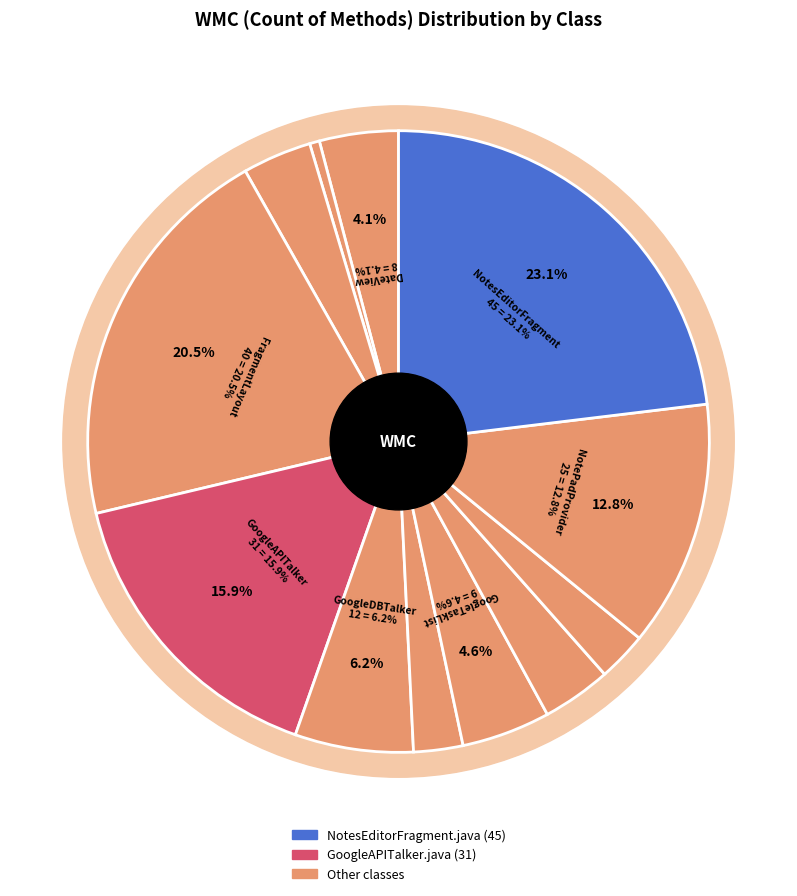

True or false: DateView.java accounts for 1% of the total.

False